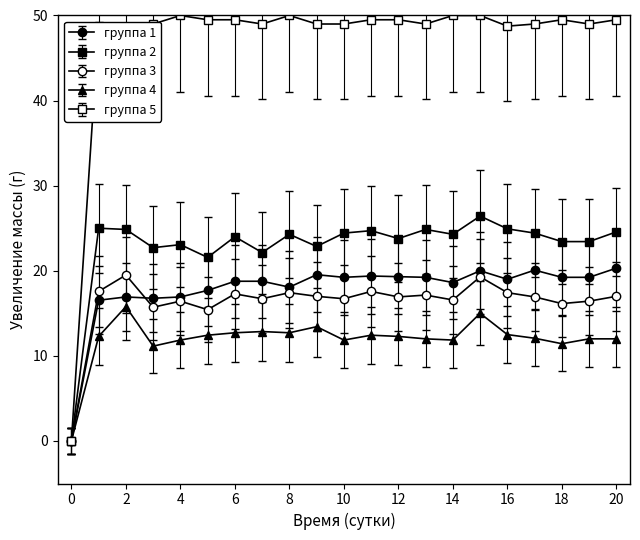

What is the label of the 7th point from the left?

6